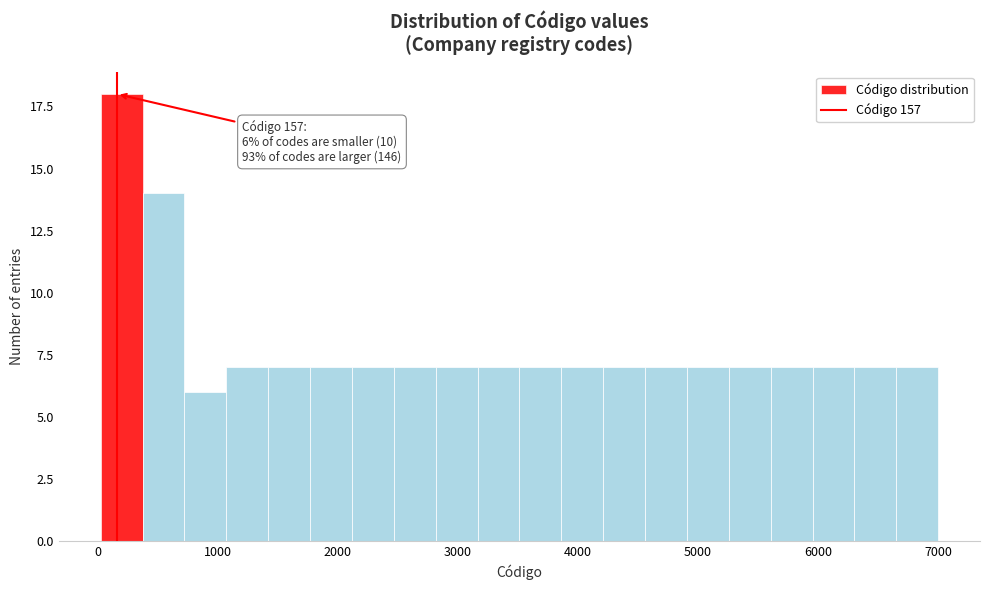

Around what value on the x-axis is the tallest bar? Give the approximate position of its centre, as read against the axis.

200